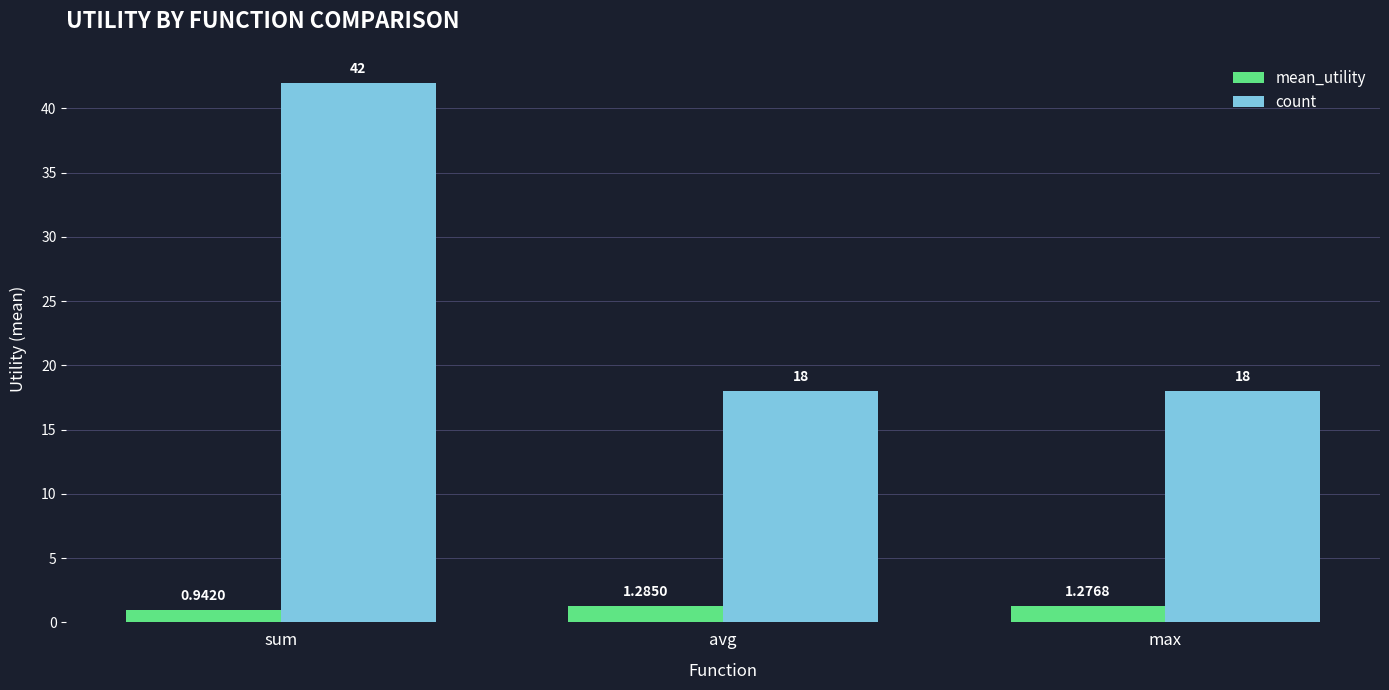

What is the difference between the maximum and minimum values in the count series?

24.0